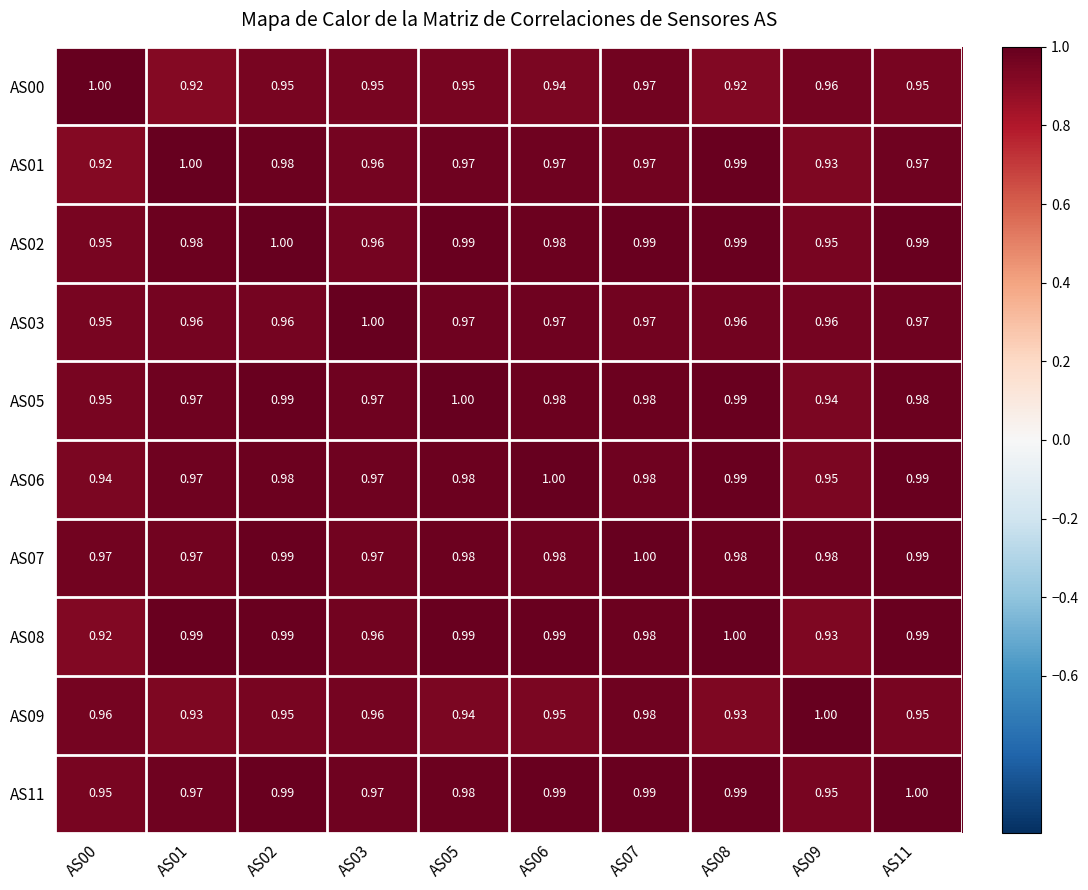

Is the value of AS01 at AS08 greater than the value of AS06 at AS02?

Yes